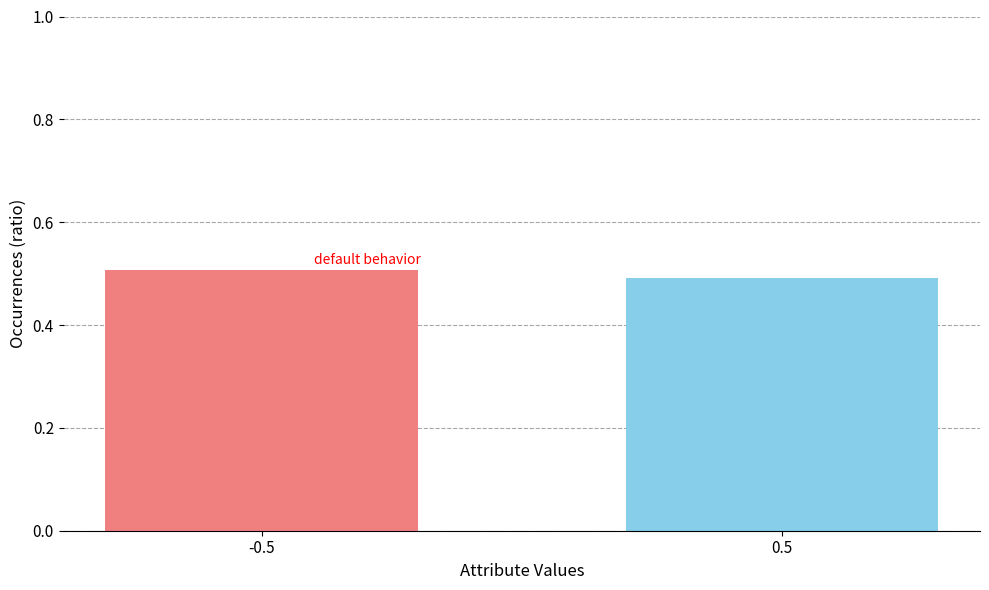

What position from the right is -0.5?

2